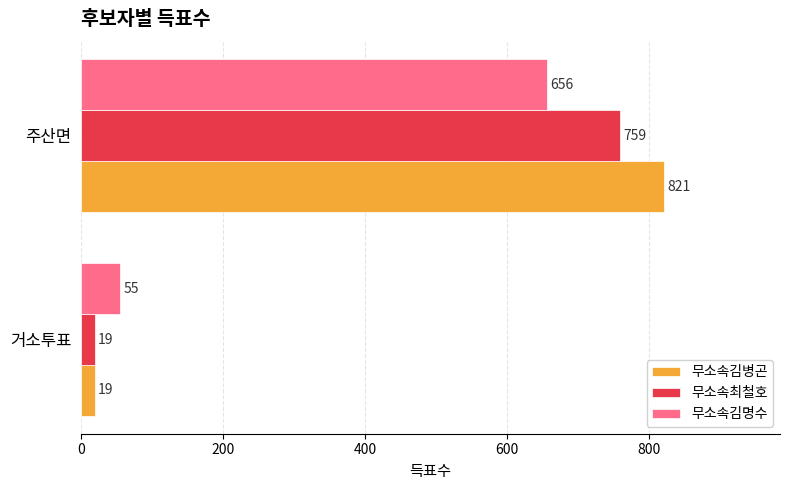

Rank the series by their maximum value, from highest to lowest.

무소속김병곤, 무소속최철호, 무소속김명수